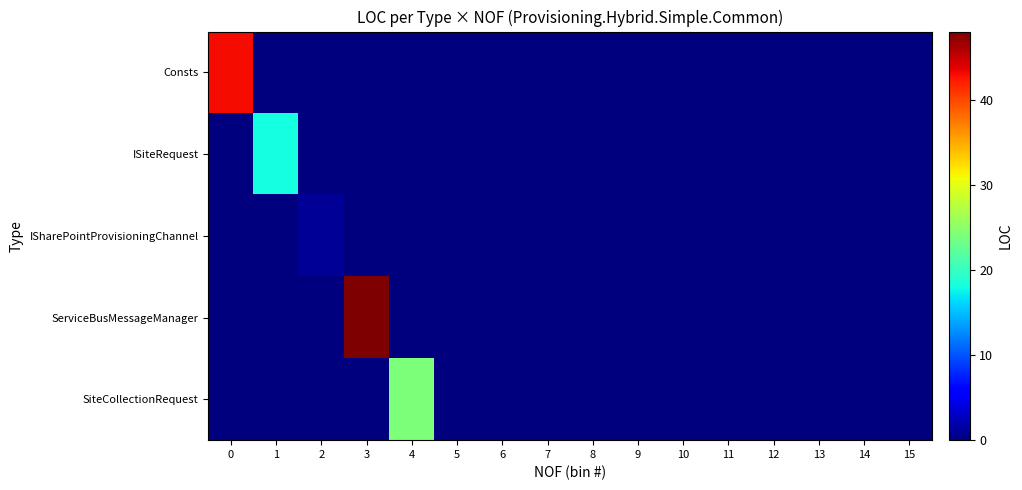

At which category is the sum across all series the highest?

3